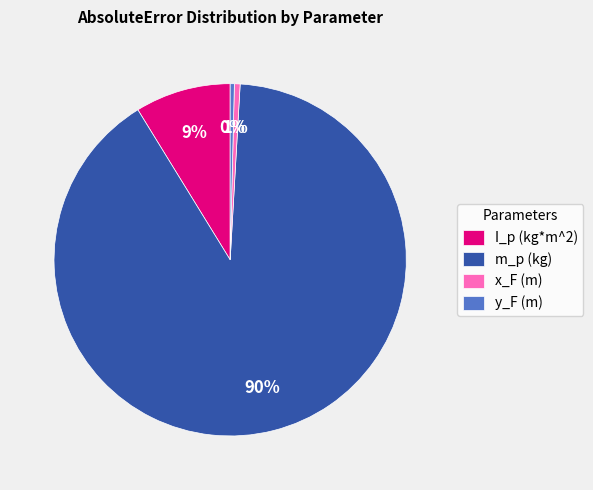

Between m_p (kg) and I_p (kg*m^2), which is larger?

m_p (kg)